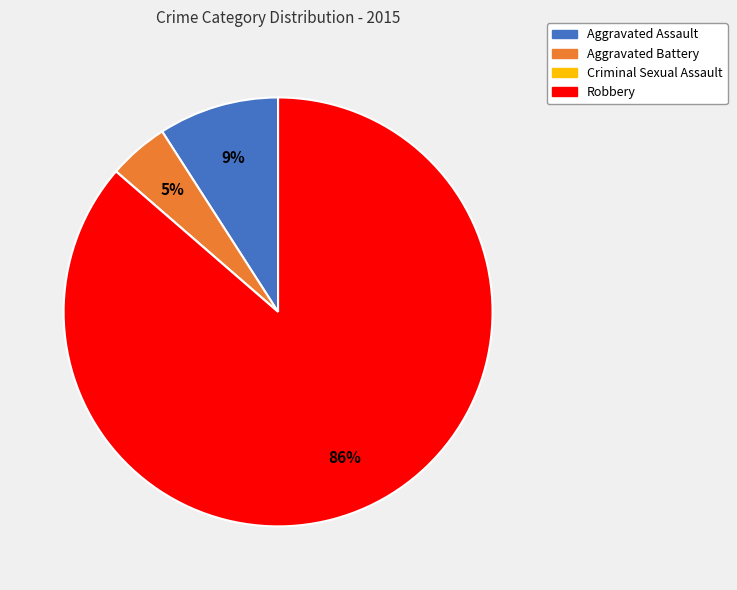

To the nearest percent, what is the average slice percentage?

25%